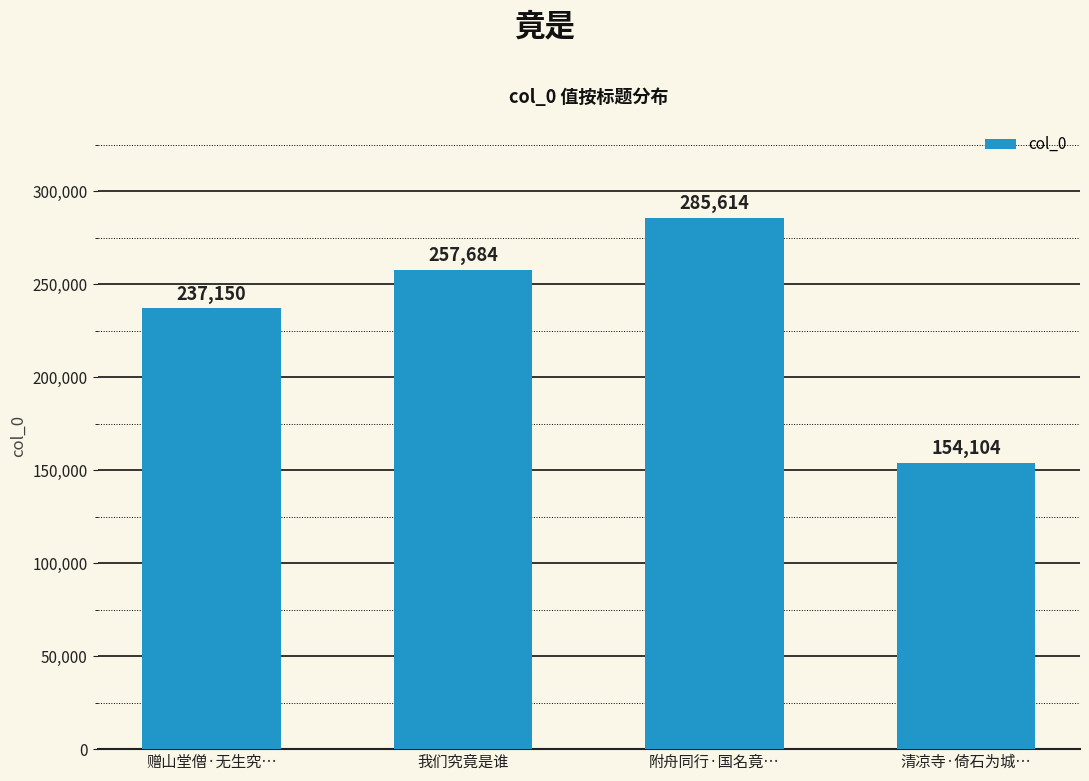

Are the bars horizontal?

No